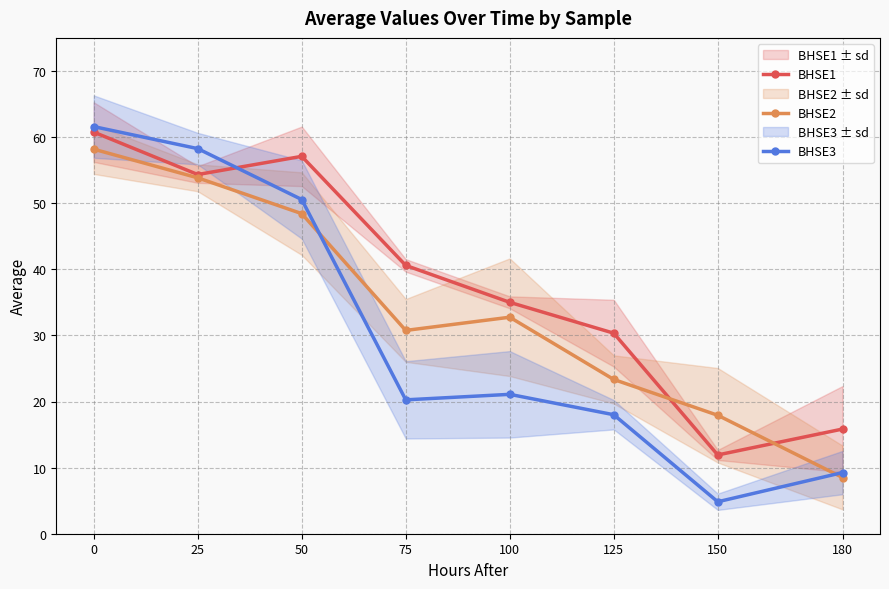

Which series has the largest total across all categories?

BHSE1